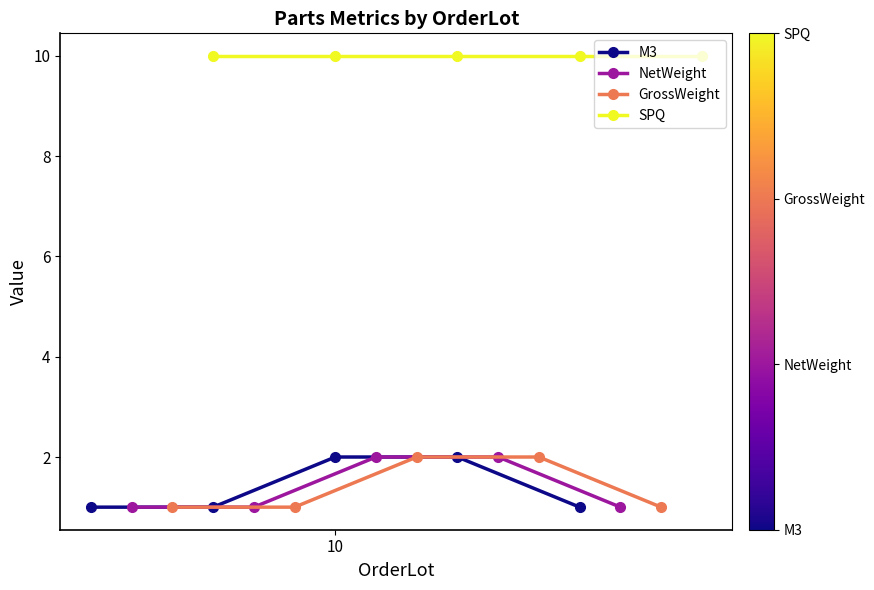

What is the smallest value displayed?

1